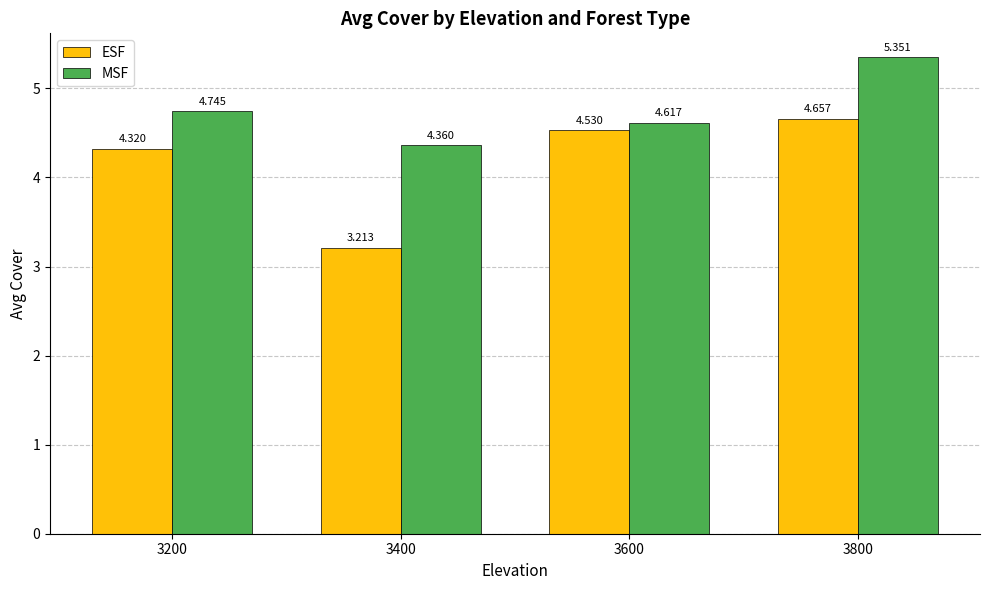

How many values in the ESF series are below 4?

1